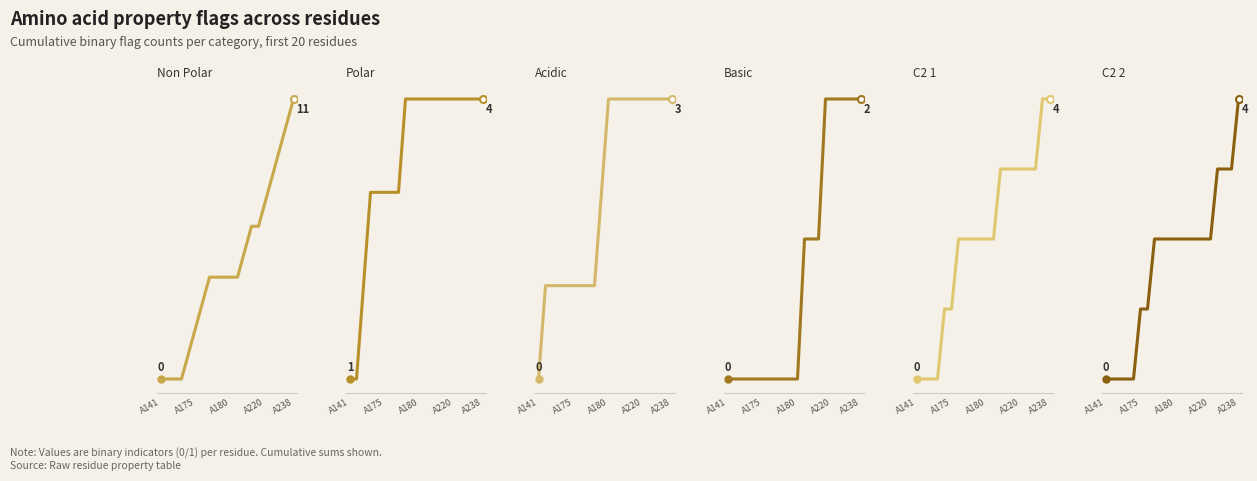

What are all the series names shown in the legend?

non_polar, polar, acidic, basic, c2_1, c2_2